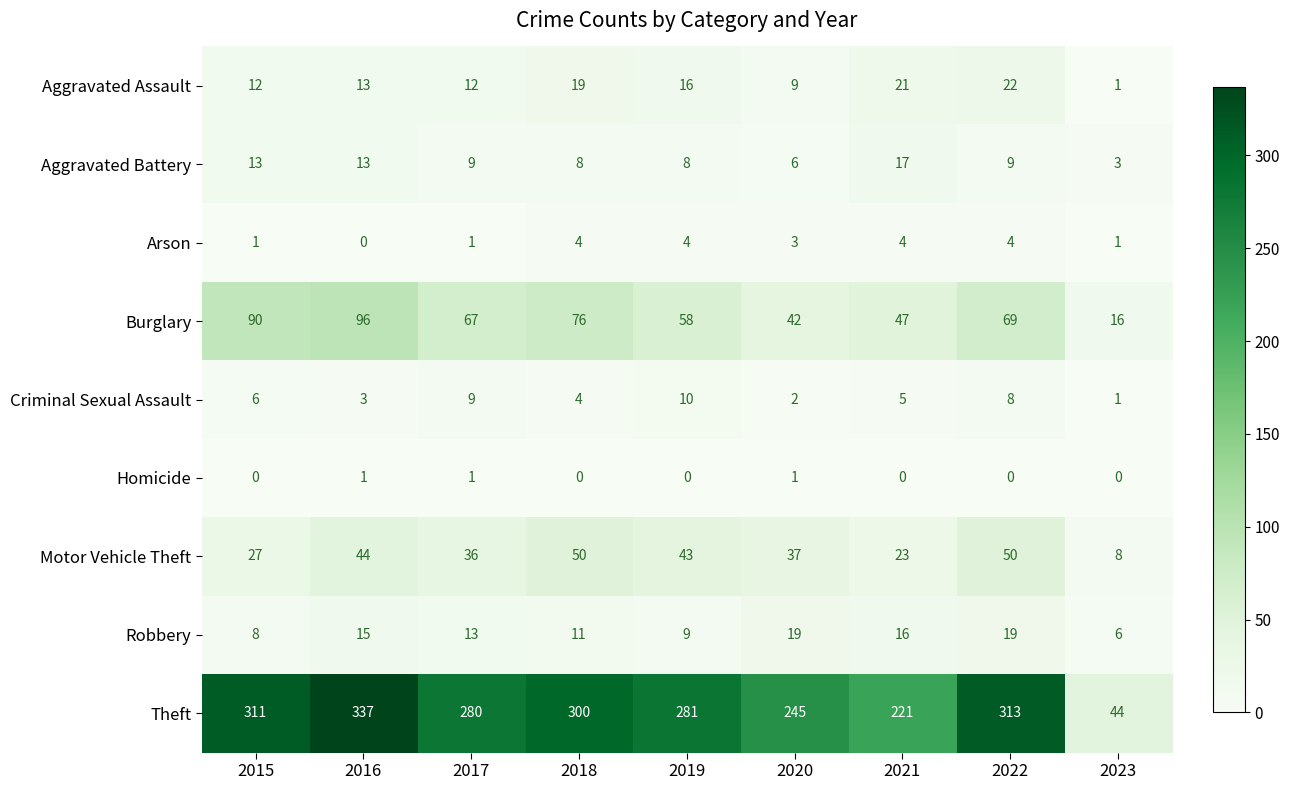

At which label does Aggravated Battery first exceed 9?

2015